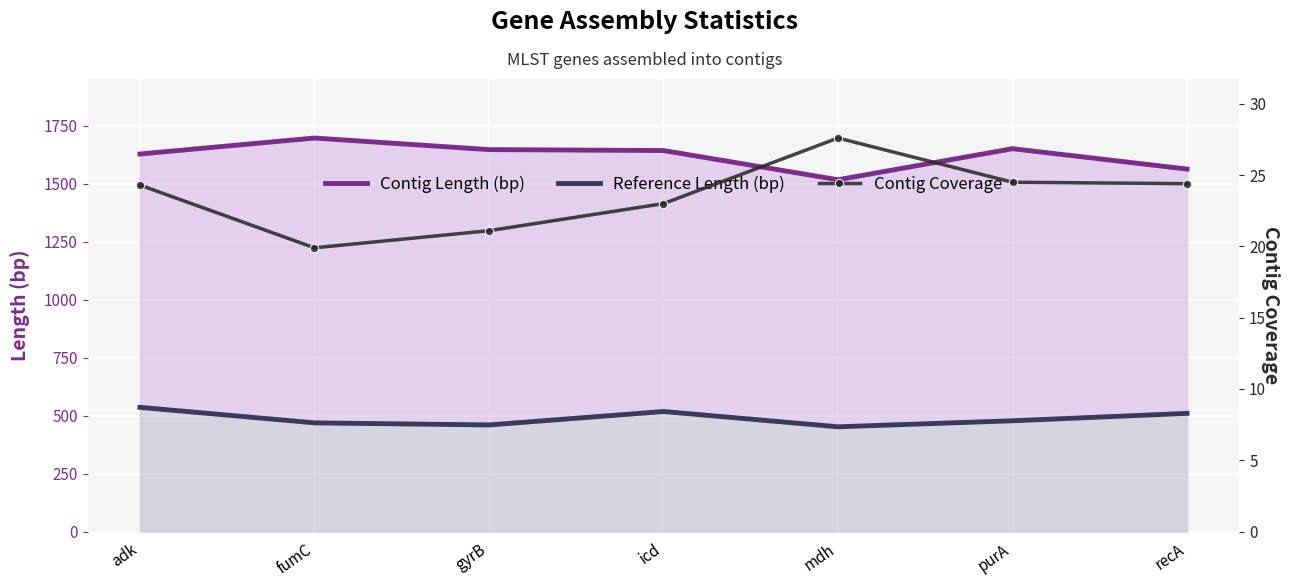

Between adk and purA, which is larger?

purA